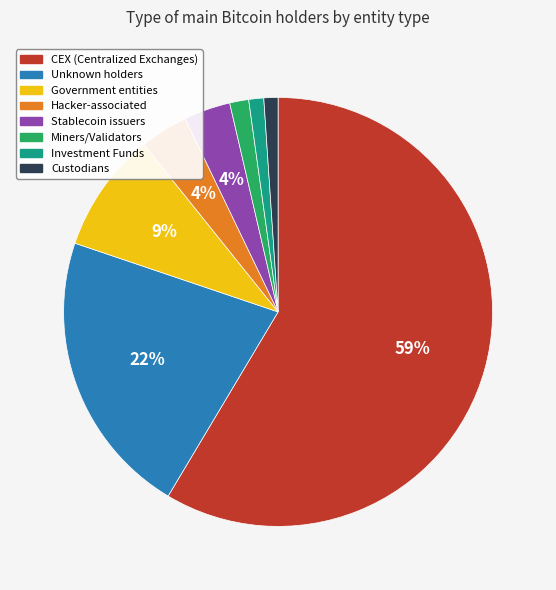

Which has a higher value, Custodians or Stablecoin issuers?

Stablecoin issuers